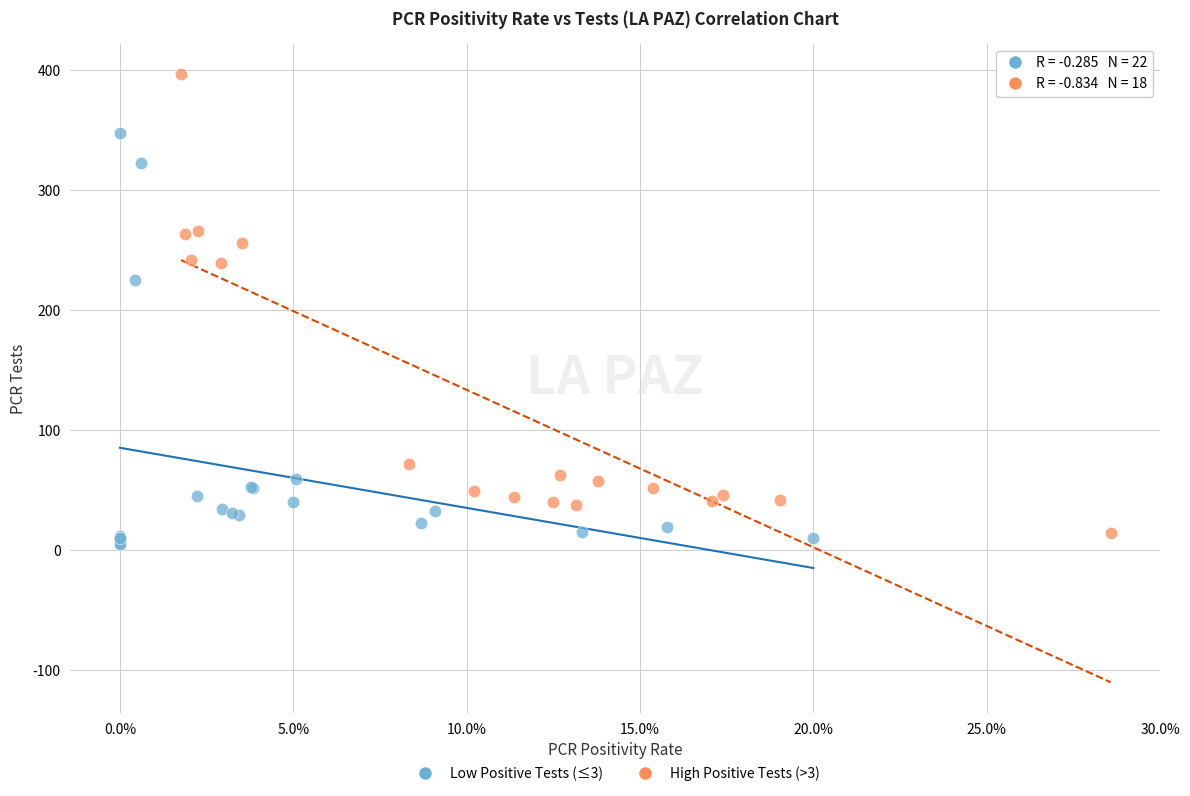

Which series has the widest spread of Y values?

High Positive Tests (>3)